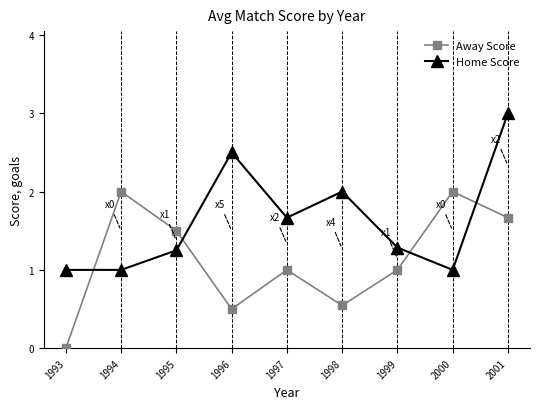

Rank the series by their average value, from highest to lowest.

Home Score, Away Score